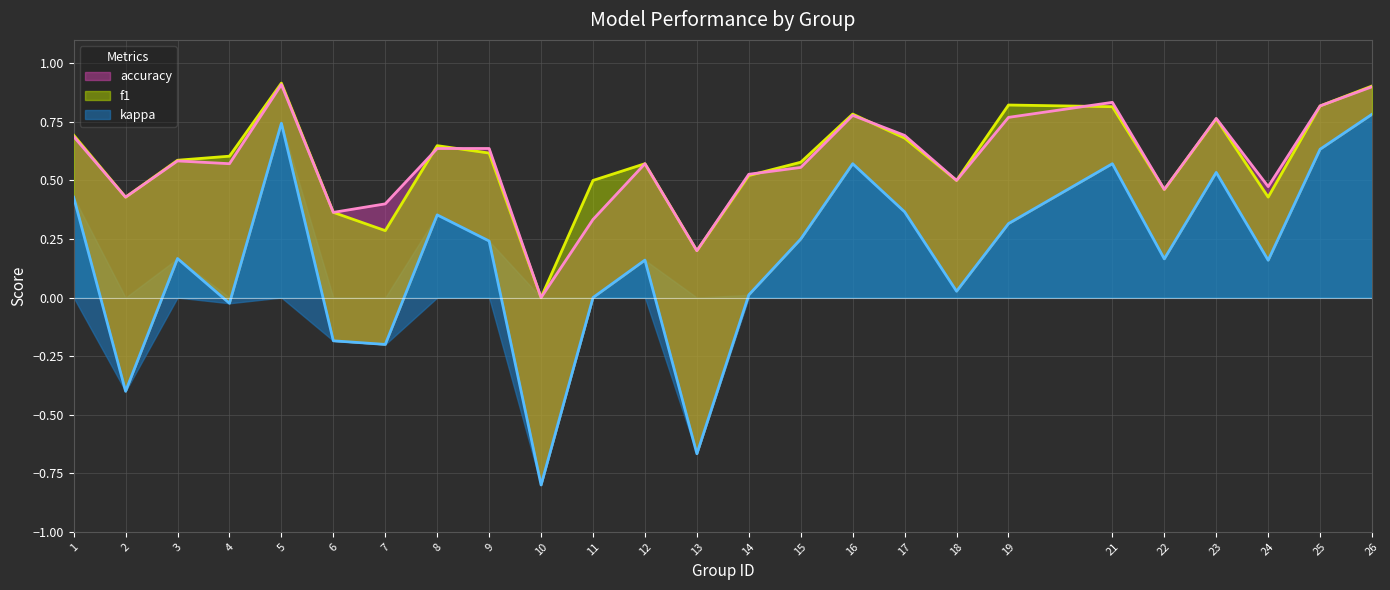

Rank the series by their maximum value, from highest to lowest.

f1, accuracy, kappa